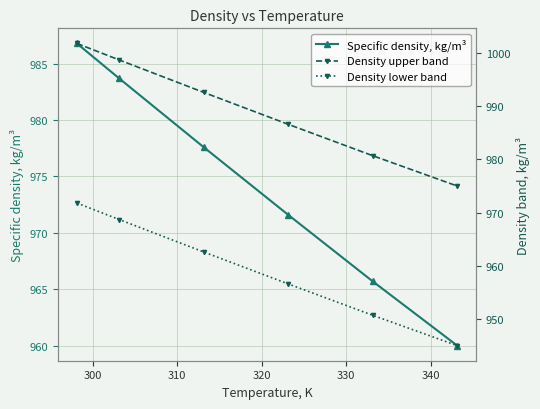

What is the value of the Specific density, kg/m³ point at the 6th from the left?

960.0